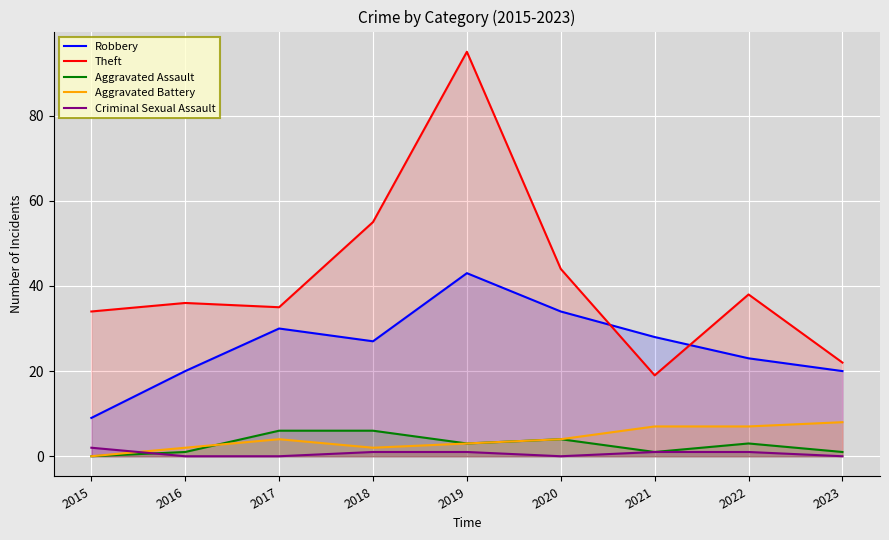

Which series ends up on top after the final intersection of Aggravated Assault and Criminal Sexual Assault?

Aggravated Assault